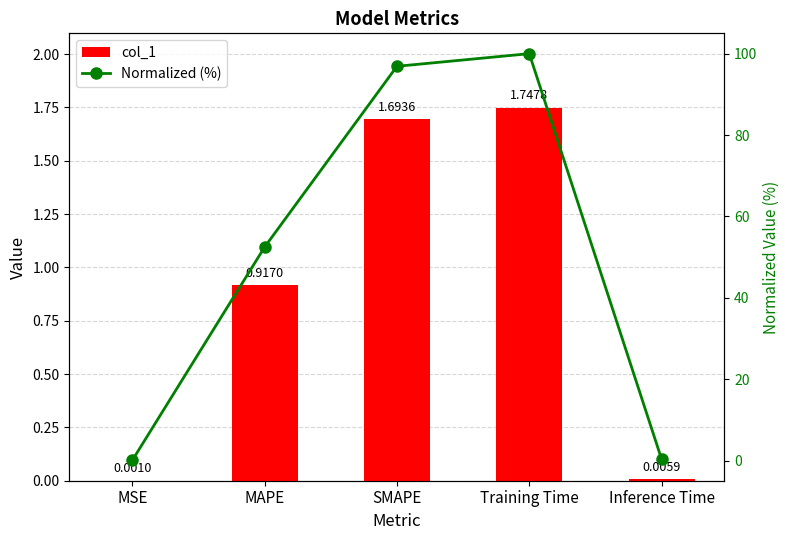

Reading left to right, transcribe all the data shown in this chart.

col_1: MSE=0.0	MAPE=0.9	SMAPE=1.7	Training Time=1.7	Inference Time=0.0
Normalized (%): MSE=0.1	MAPE=52.5	SMAPE=96.9	Training Time=100.0	Inference Time=0.3